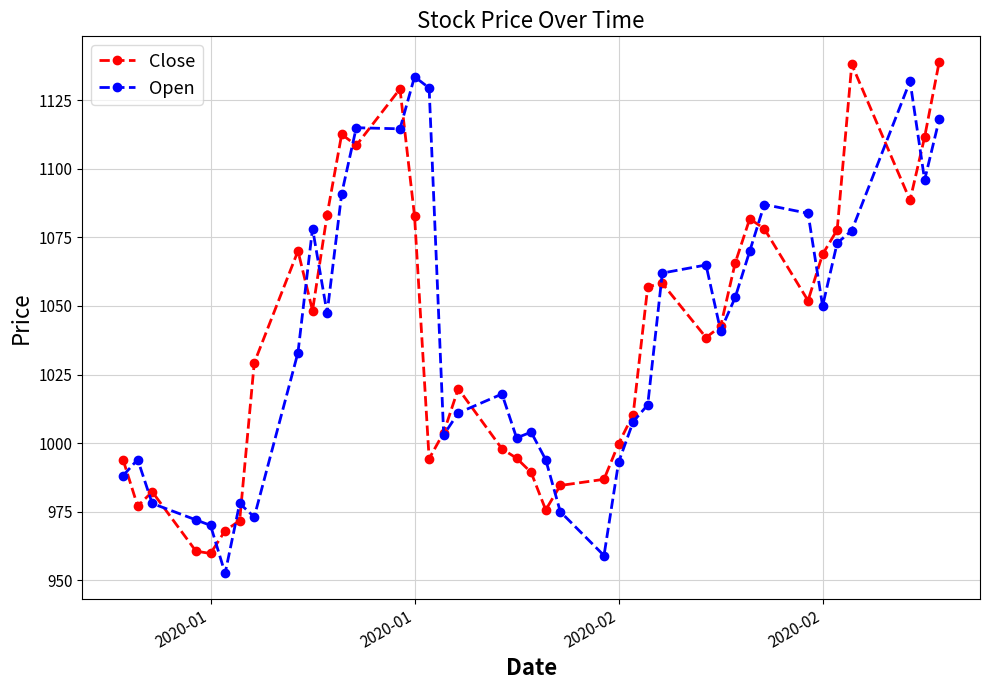

What is the value of the Close point at the 23rd from the left?

984.5